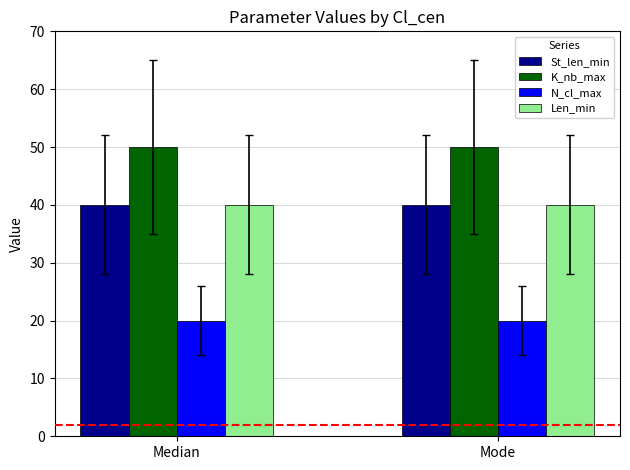

Reading left to right, what are all the values shown in this chart?

St_len_min: Median=40	Mode=40
K_nb_max: Median=50	Mode=50
N_cl_max: Median=20	Mode=20
Len_min: Median=40	Mode=40